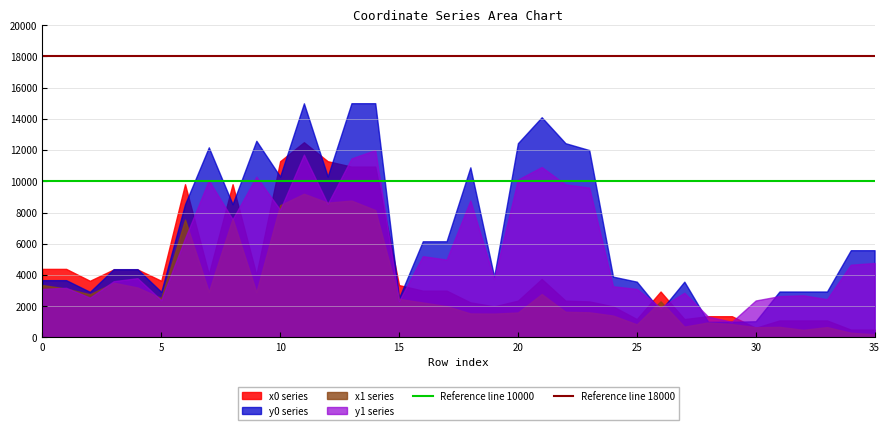

What is the minimum value for Reference line 18000?

18000